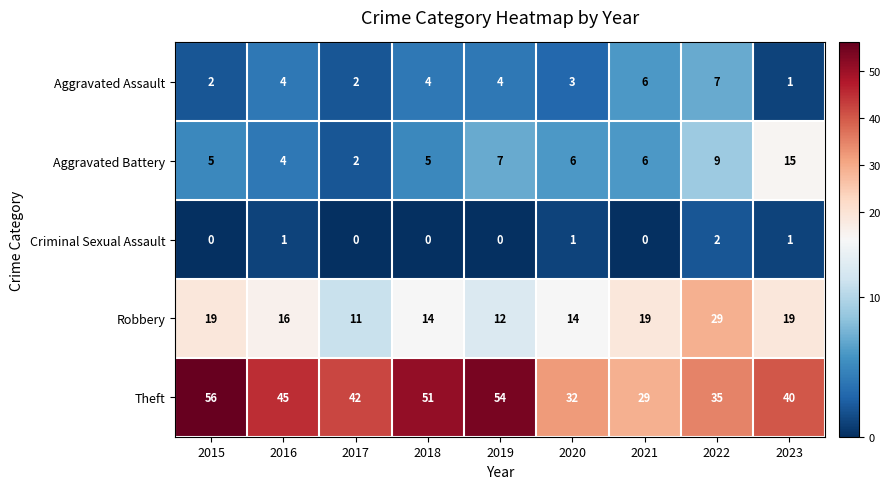

Which series has the largest range (max minus min)?

Theft